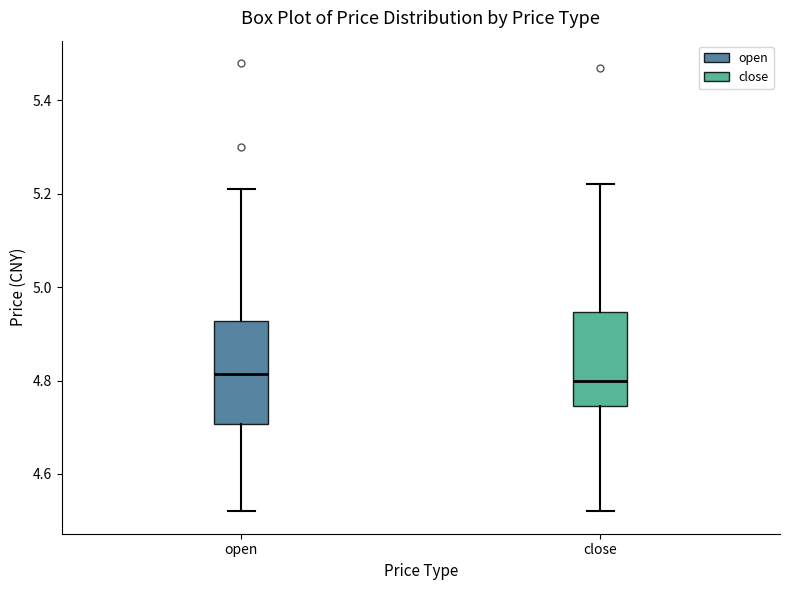

Reading left to right, transcribe this box plot: for each box, give where its median line is, the range the box spans, and where its two whiskers end, as read against the y-axis. The values are not printed on the chart, so give them approximately, as read against the axis.

open: median 4.82, box 4.70 to 4.92, whiskers 4.52 to 5.22
close: median 4.80, box 4.74 to 4.94, whiskers 4.52 to 5.22